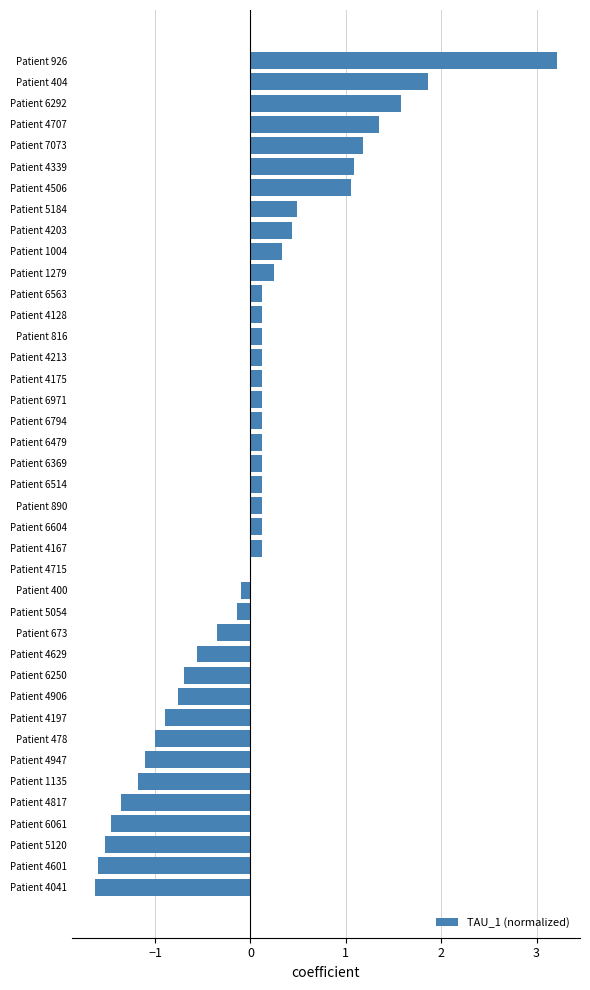

Which has a higher value, Patient 4906 or Patient 4339?

Patient 4339